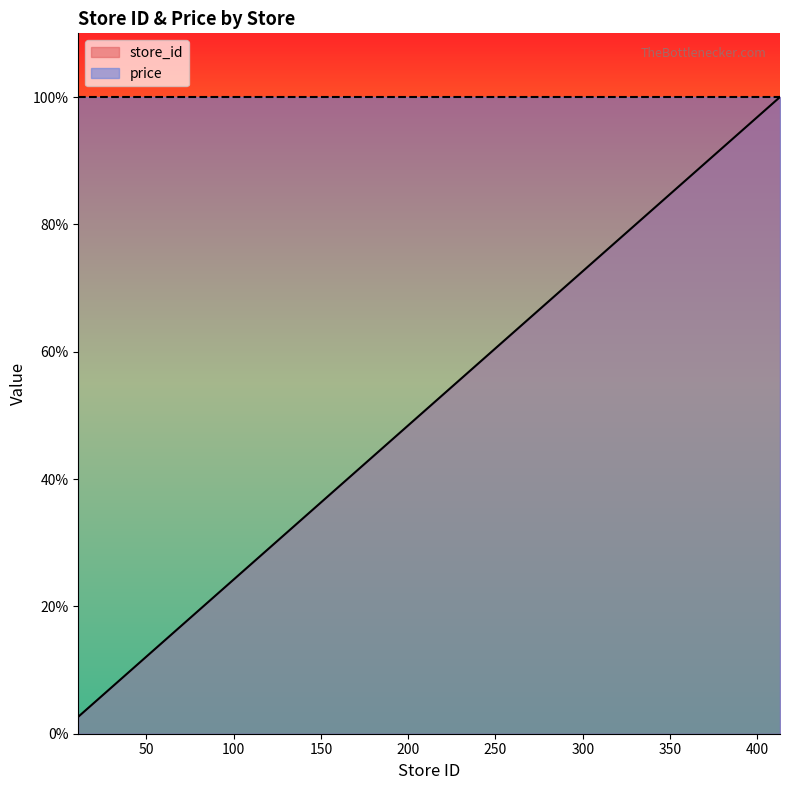

Reading left to right, extract all data points from this chart.

11=2.7	13=3.1	39=9.4	69=16.7	70=16.9	93=22.5	128=31.0	132=32.0	134=32.4	144=34.9	151=36.6	203=49.2	238=57.6	290=70.2	413=100.0